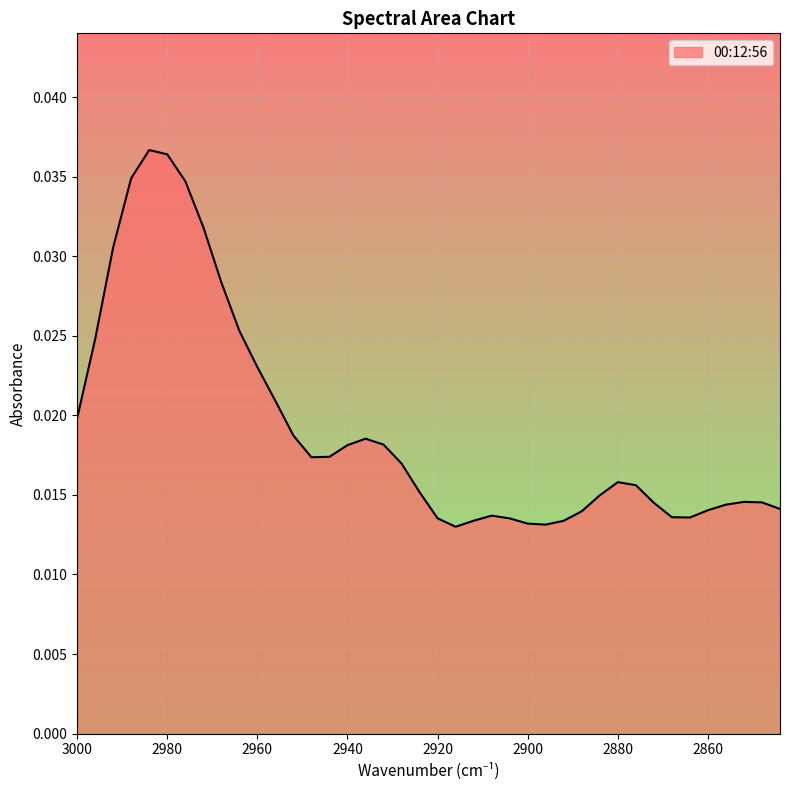

At which category does the data reach its first local valley?

2948